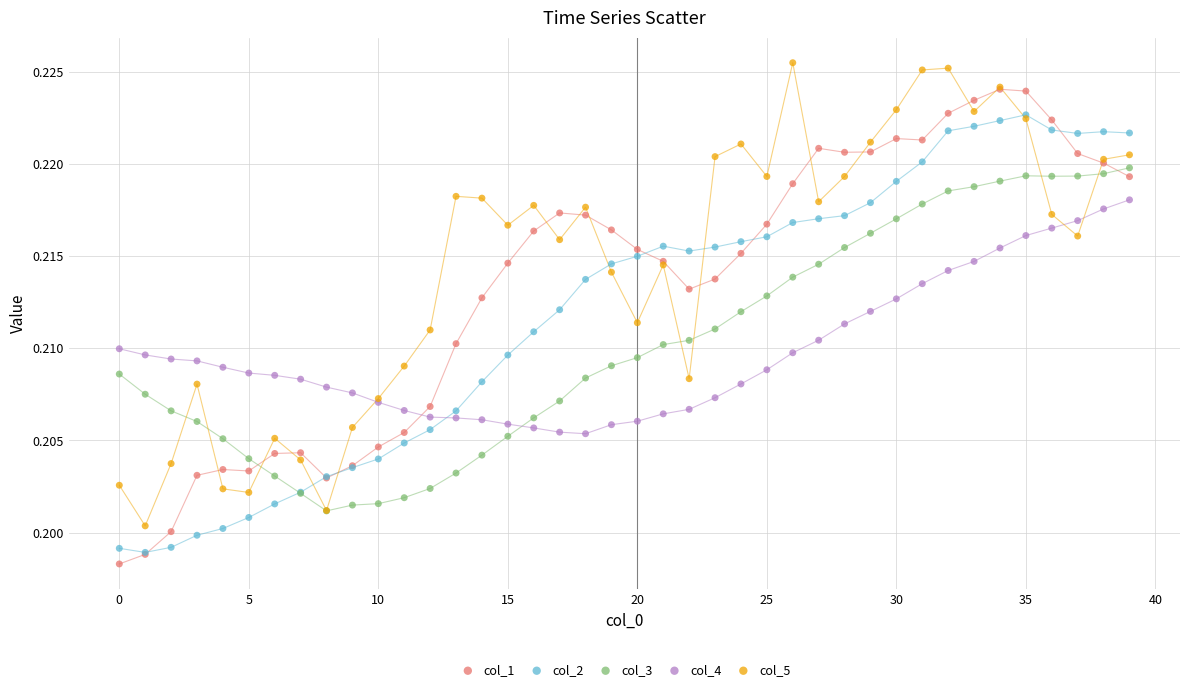

What are all the series names shown in the legend?

col_1, col_2, col_3, col_4, col_5